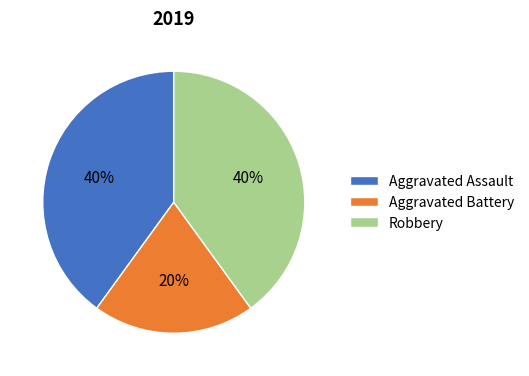

Do Aggravated Battery and Robbery together represent more than half of the pie?

Yes